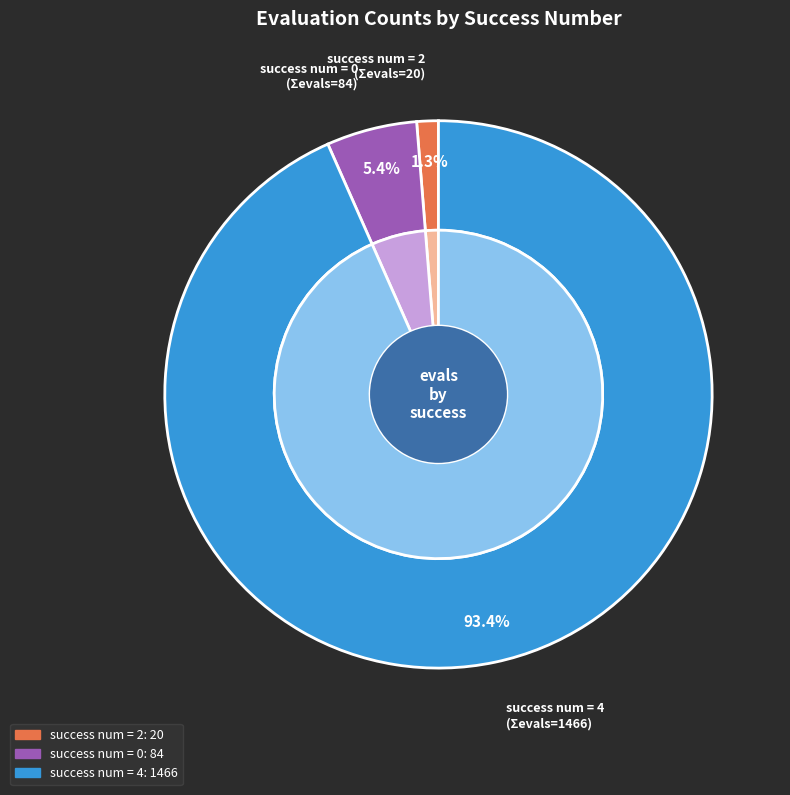

How many slices are in this pie chart?

3